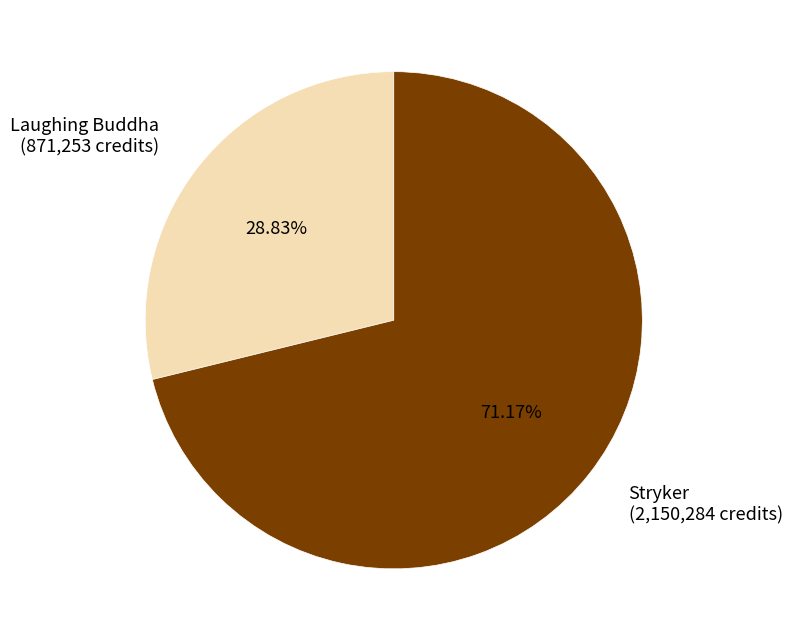

How many slices are in this pie chart?

2